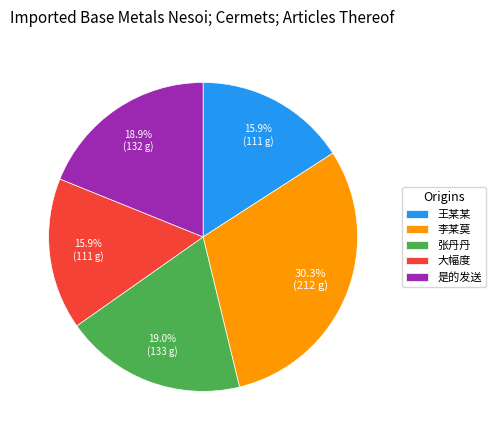

What is the largest slice in the pie chart?

李某莫